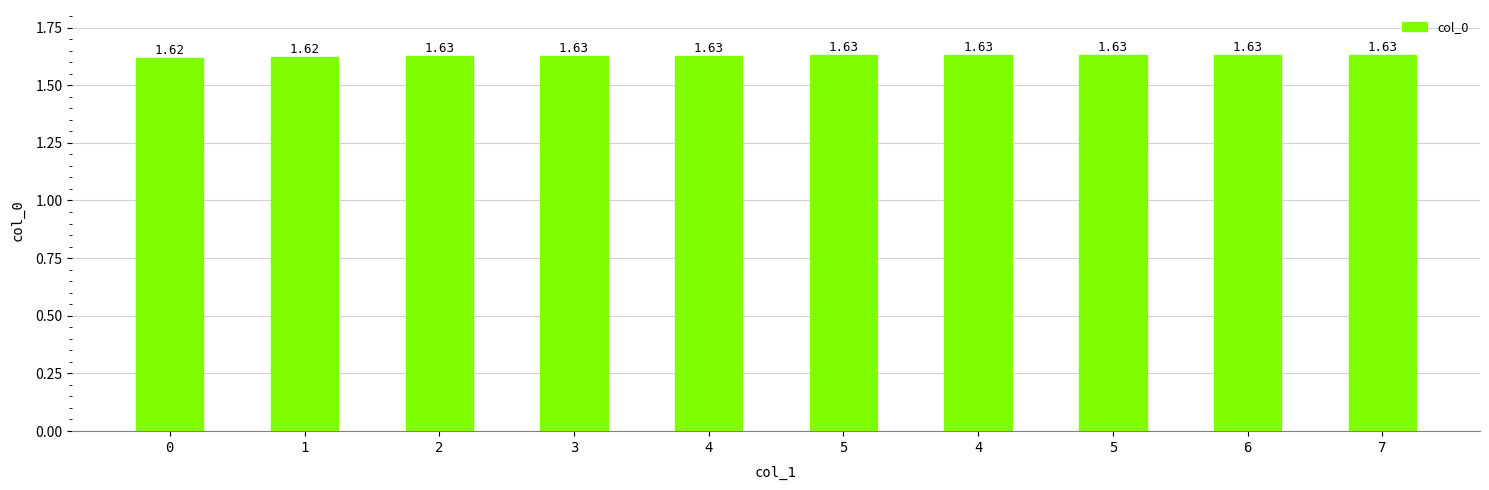

What is the label of the 7th bar from the right?

3